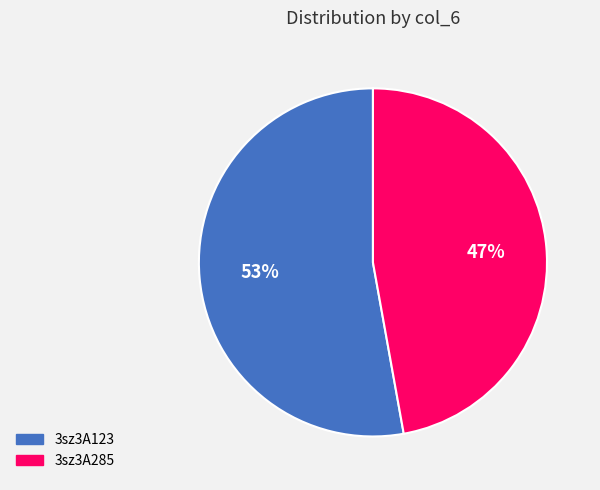

Which category has the biggest portion of the pie?

3sz3A123